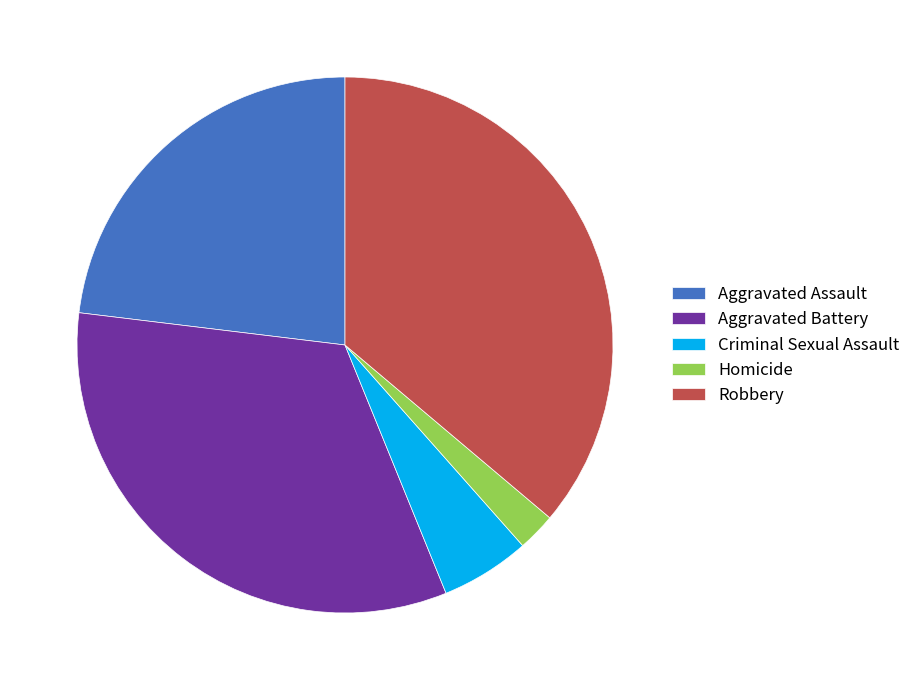

Is it true that Aggravated Assault is 23% of the pie?

True